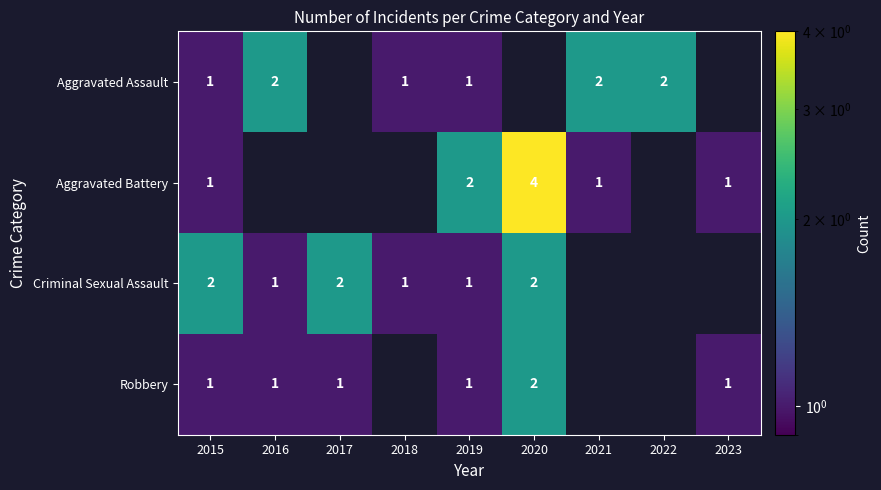

Which series has the largest range (max minus min)?

Aggravated Battery